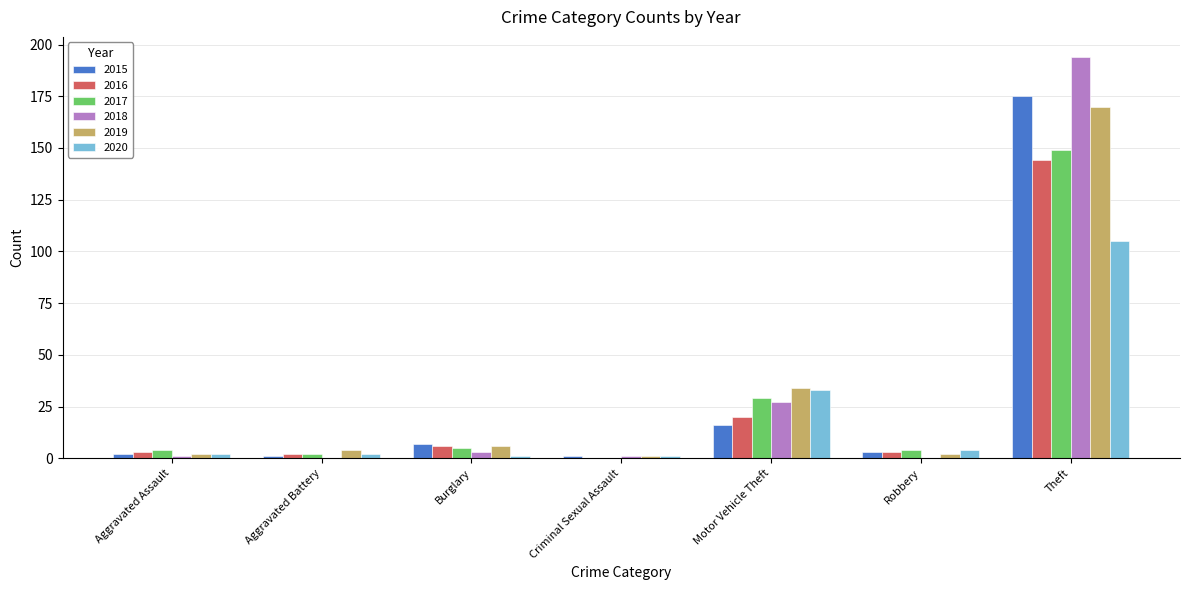

Where is 2018 nearest to the value 97?

Motor Vehicle Theft